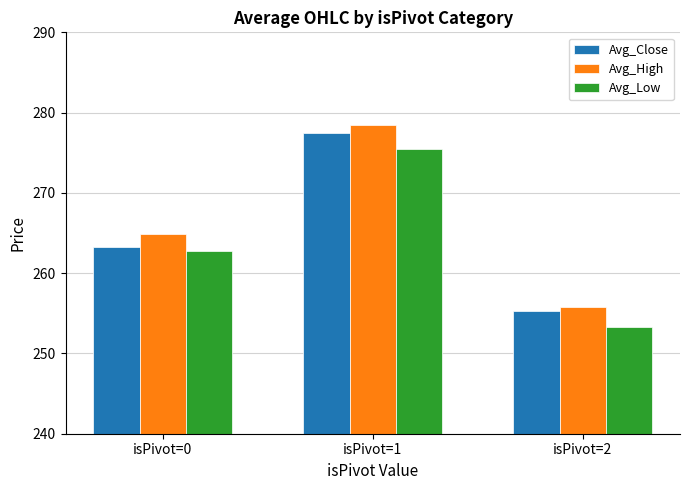

Which series has the widest spread of values?

Avg_High